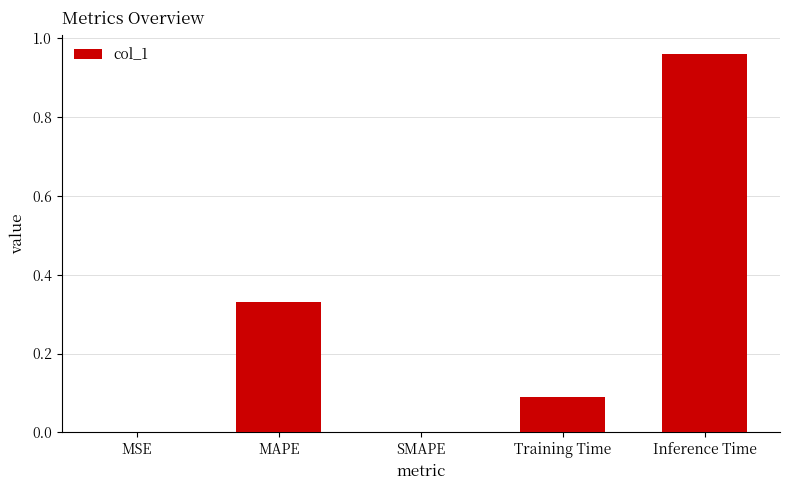

What is the change in value from SMAPE to Training Time?

+0.1